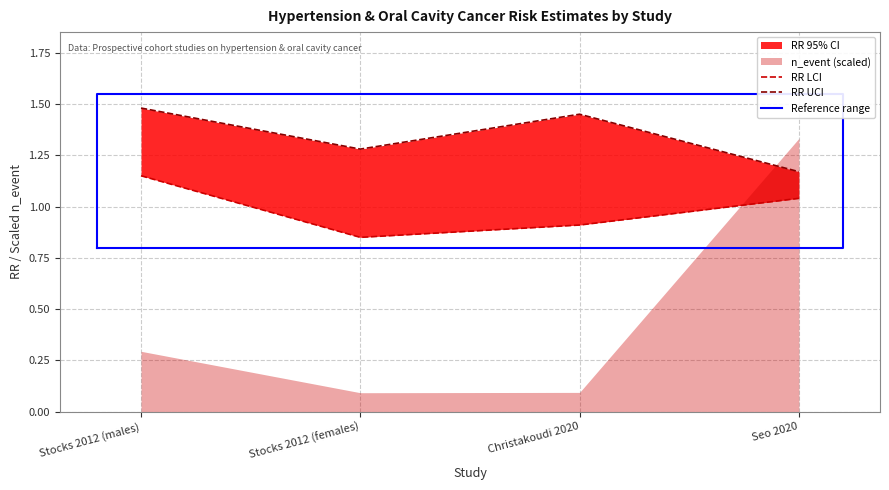

What is the difference between the rr_uci values at Stocks 2012 (females) and Christakoudi 2020?

0.2